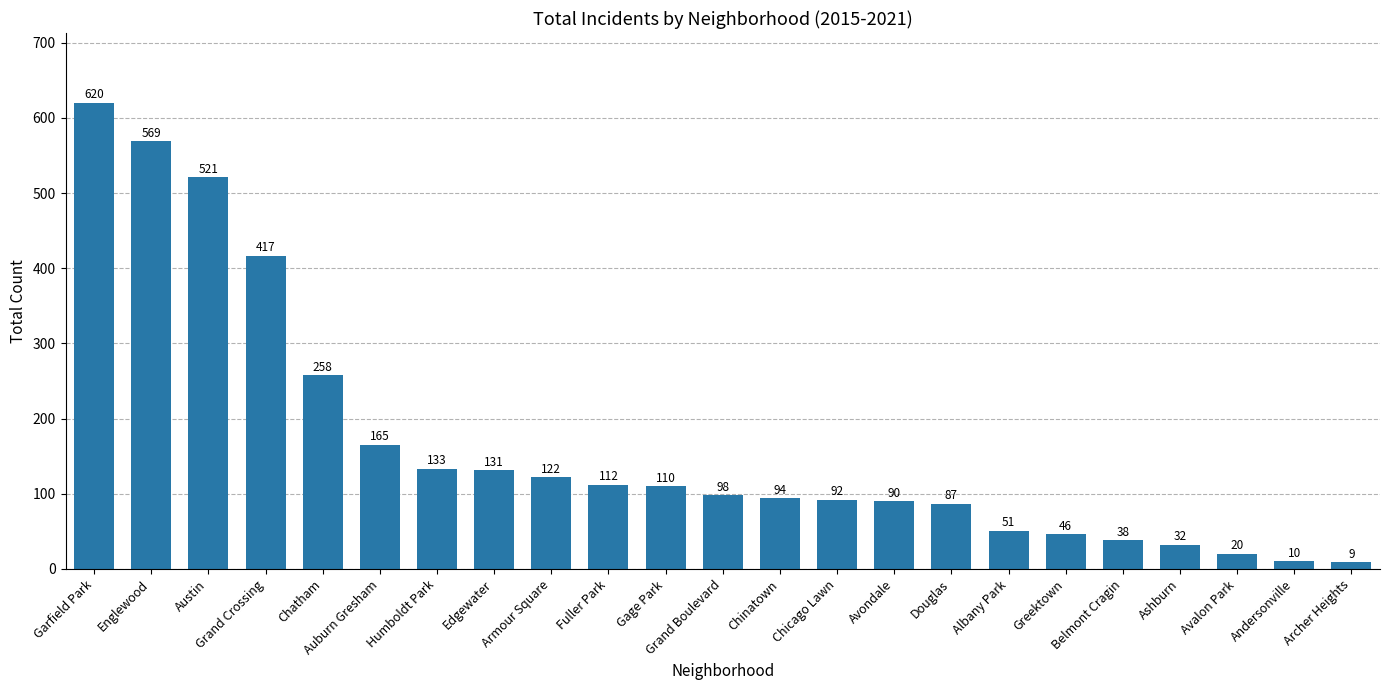

The value at Edgewater is 131. True or false?

True